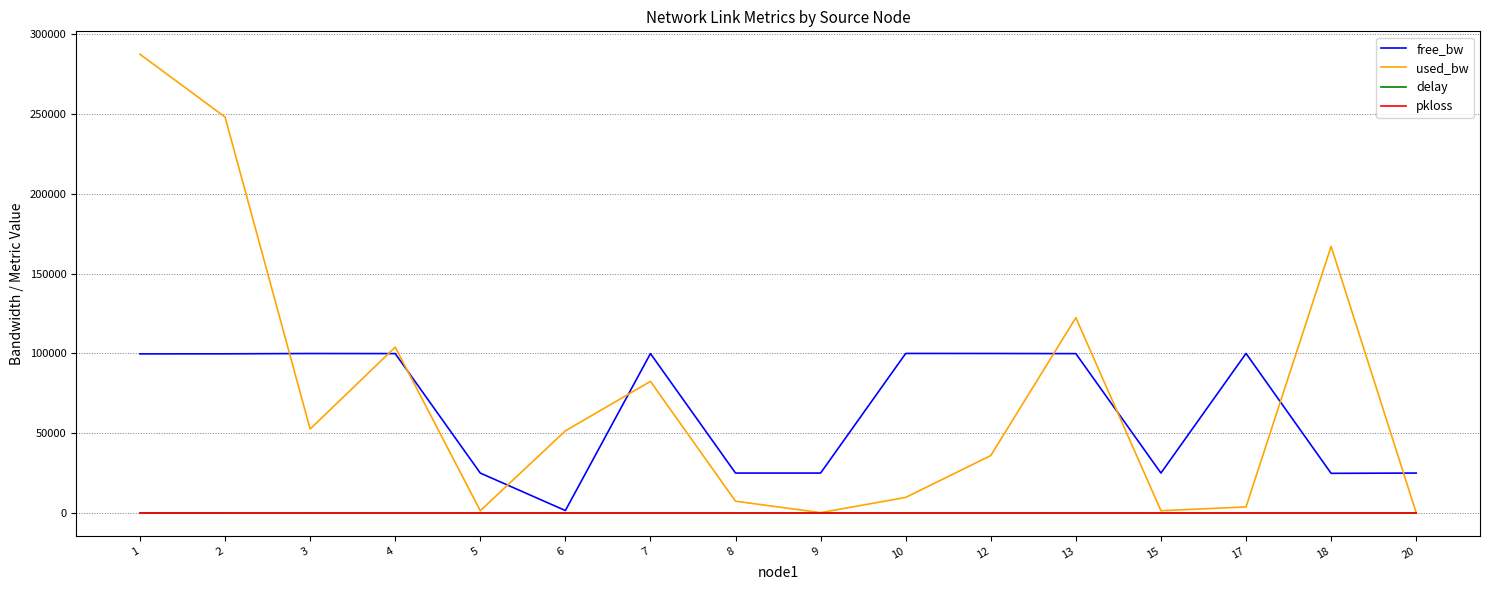

What is the maximum value shown in the chart?

287550.3